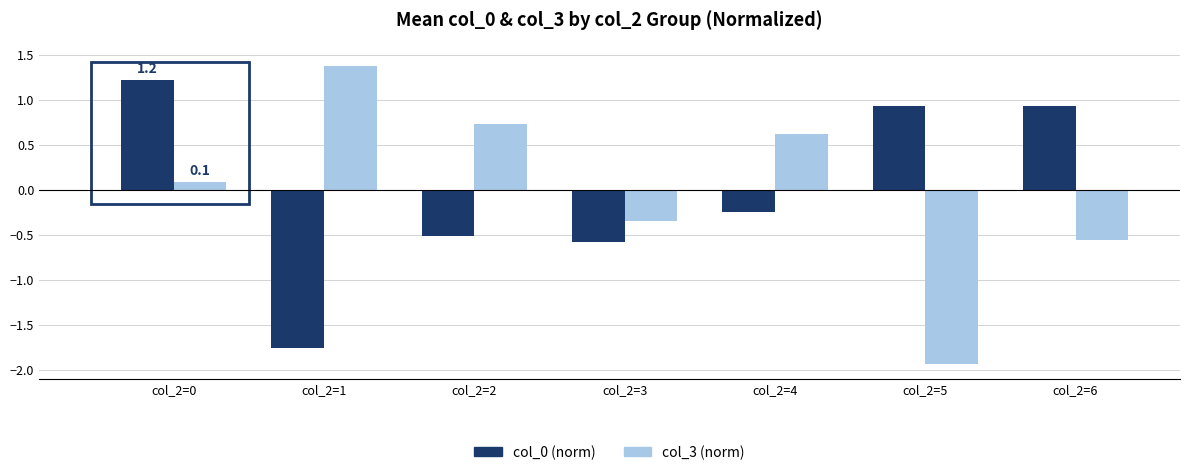

Rank the series by their maximum value, from highest to lowest.

col_3 (norm), col_0 (norm)